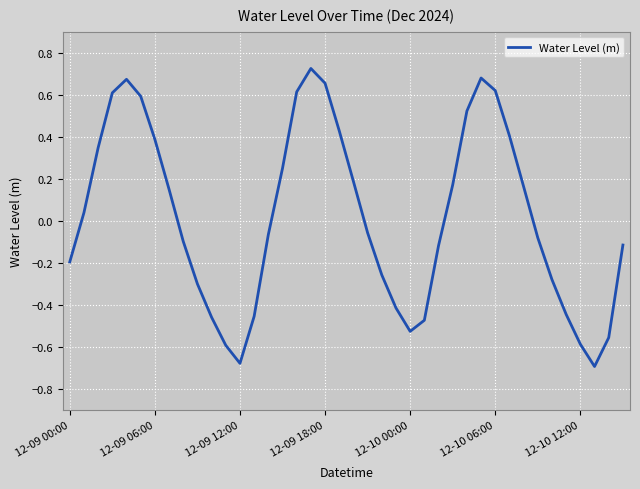

What is the difference between the maximum and minimum values?

1.4